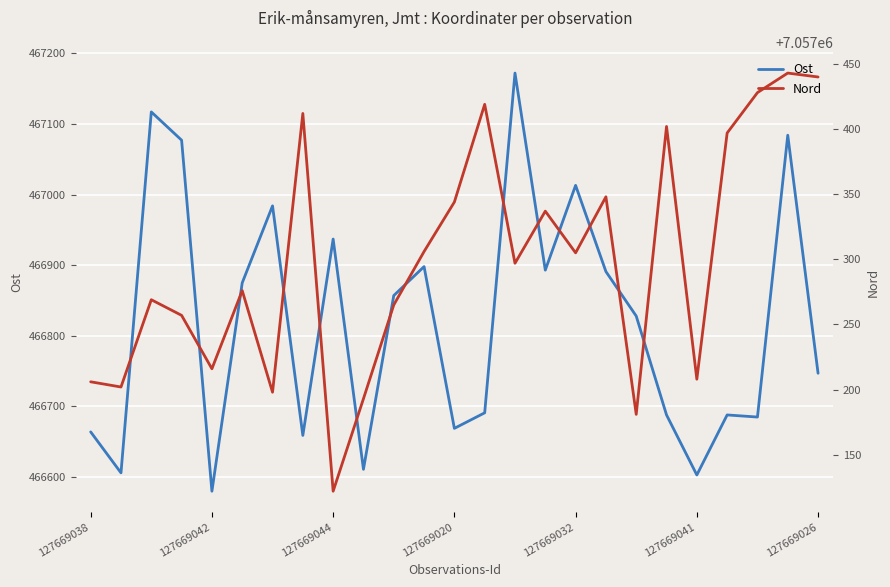

The Ost series shows 608502 at 127669020. True or false?

False